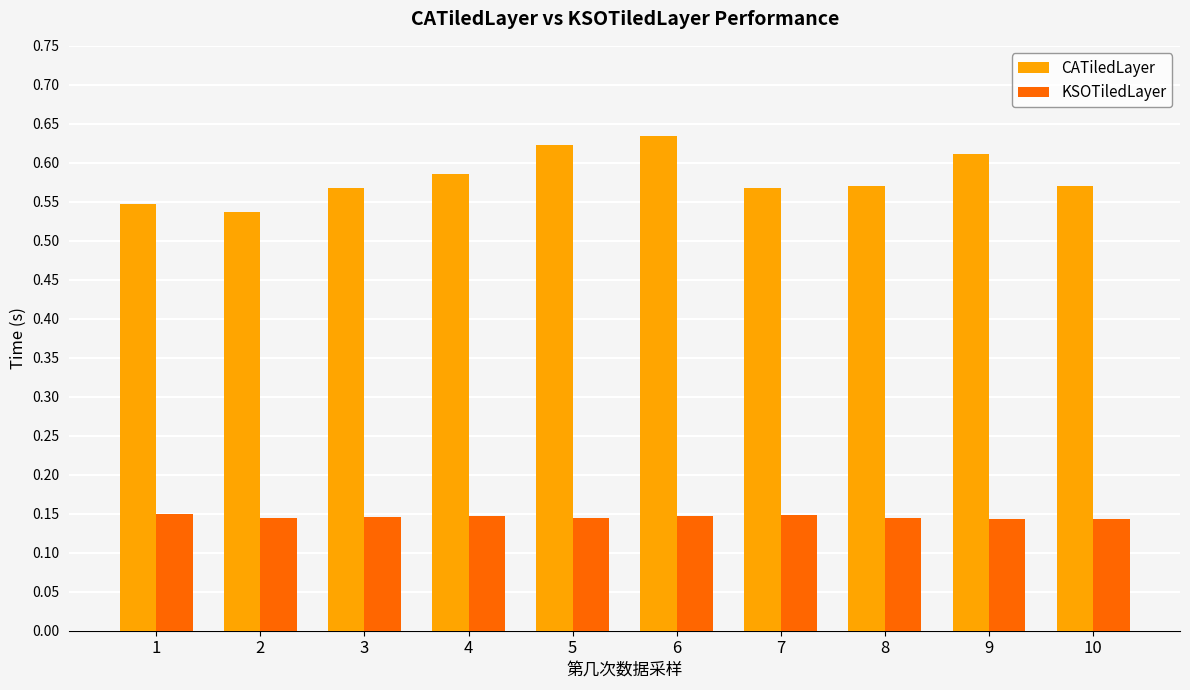

What are all the series names shown in the legend?

CATiledLayer, KSOTiledLayer